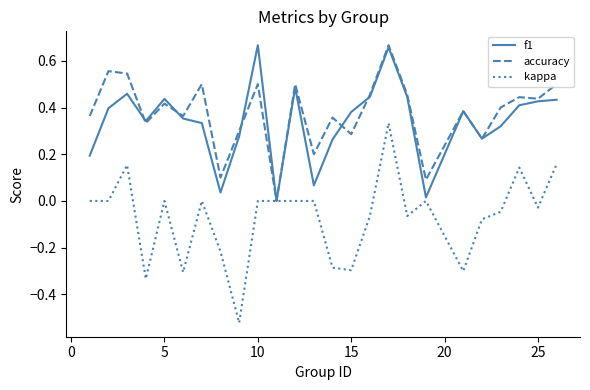

Which series has the largest range (max minus min)?

kappa